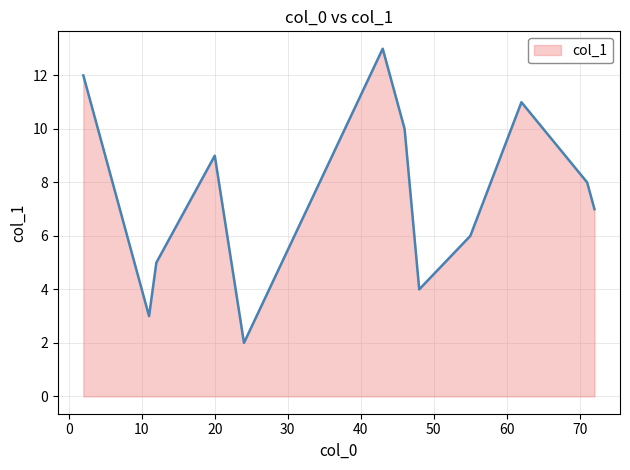

What is the difference between the maximum and minimum values?

11